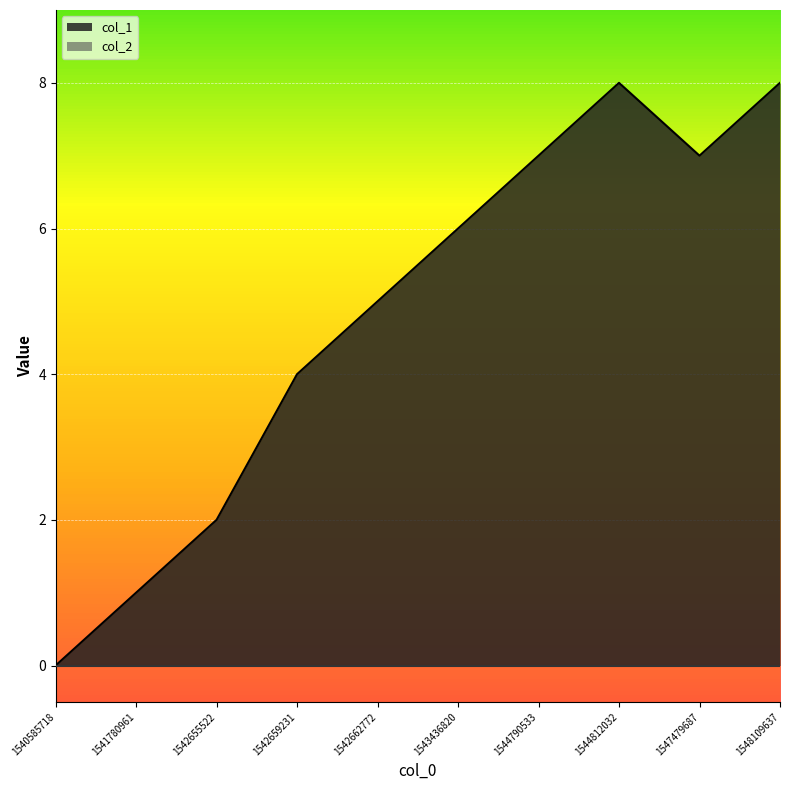

What is the average value?

5